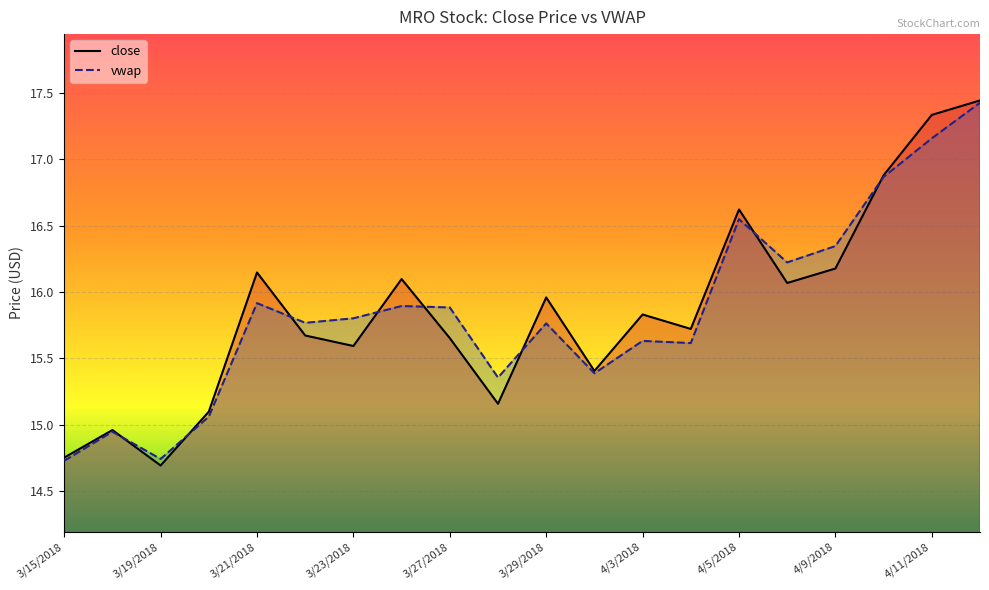

The value of close at 3/23/2018 is 15.6. True or false?

True